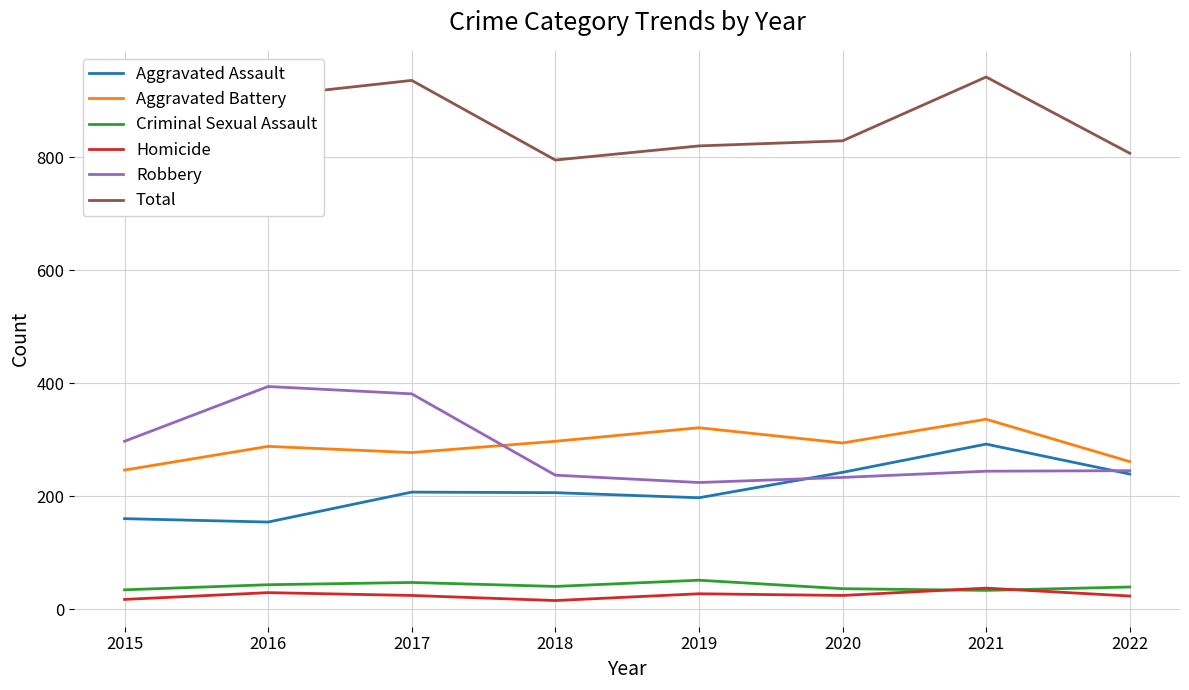

Count the number of categories in the chart.

8